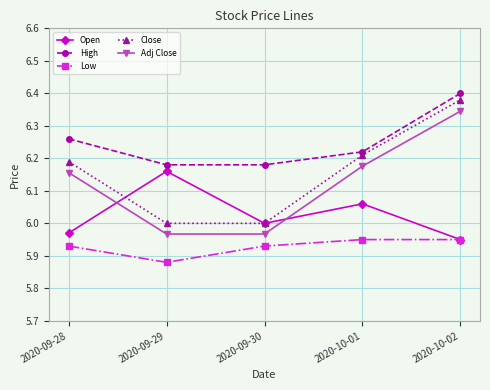

Which series has the widest spread of values?

Close